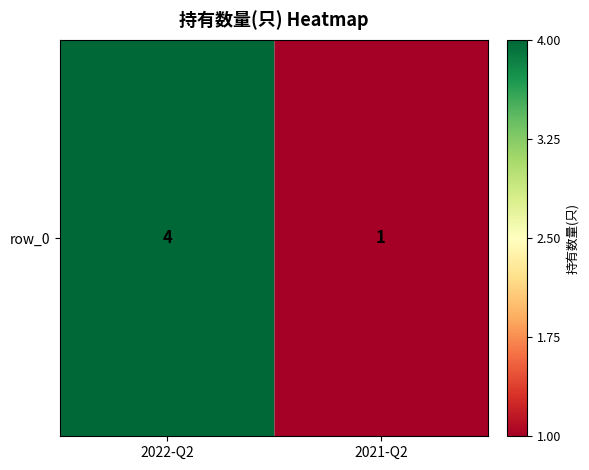

Count the values in the range 1 to 4.

2